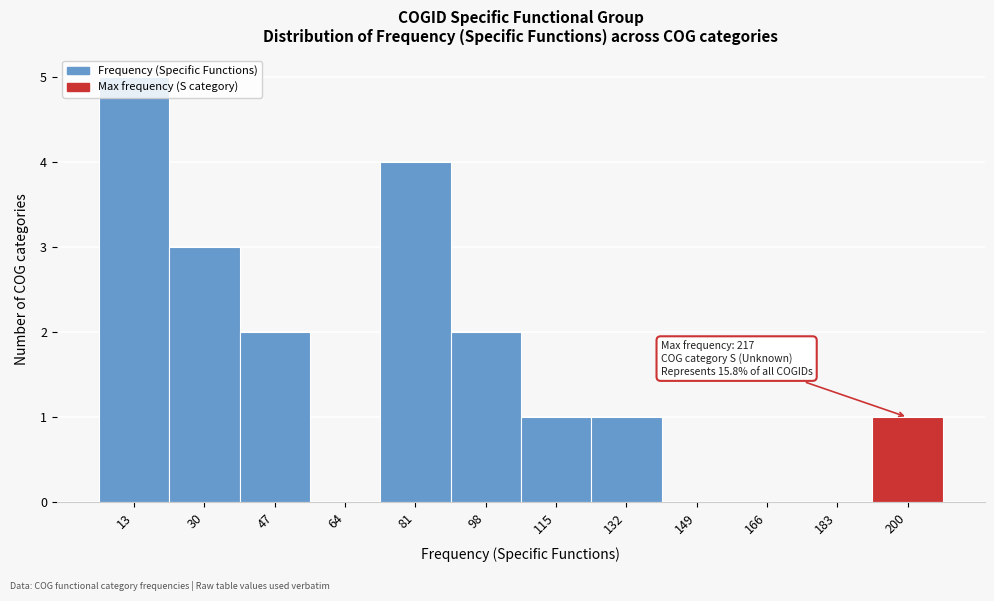

What value does the data have at 13?

5